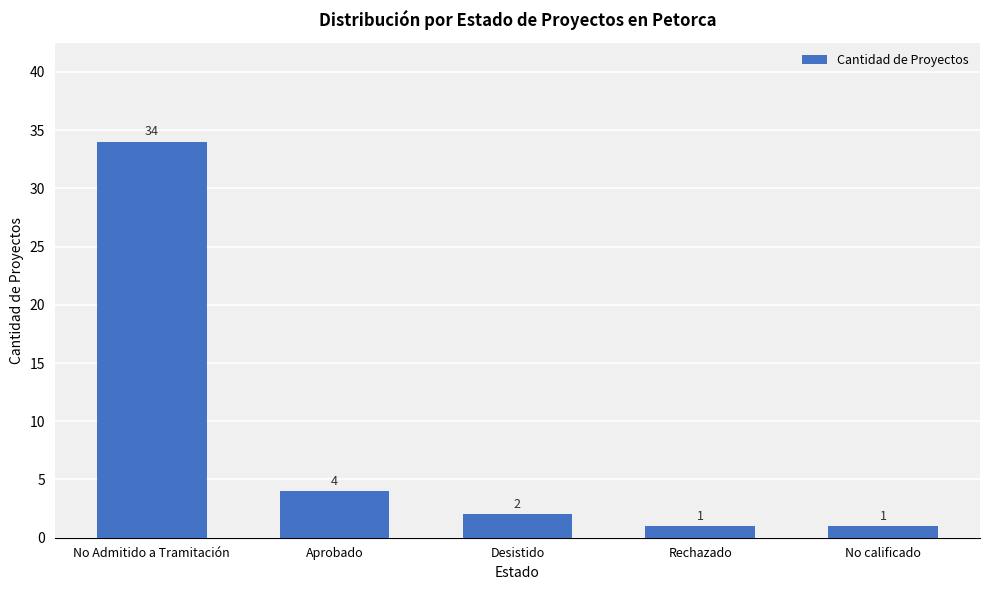

What is the label of the 4th bar from the right?

Aprobado